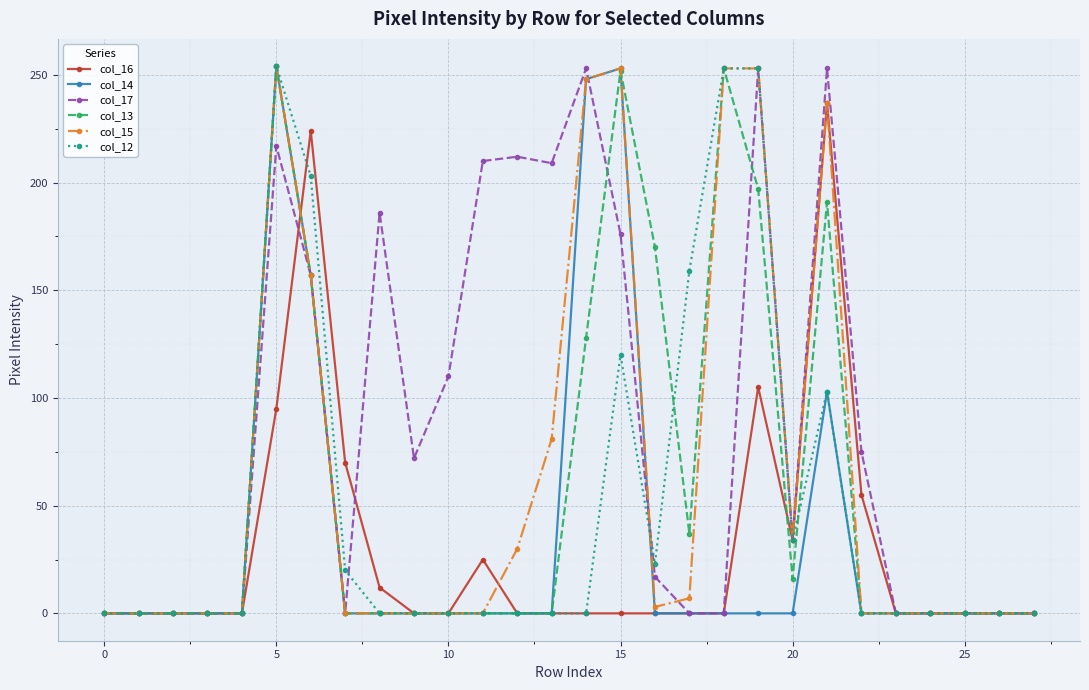

What is the maximum value shown in the chart?

254